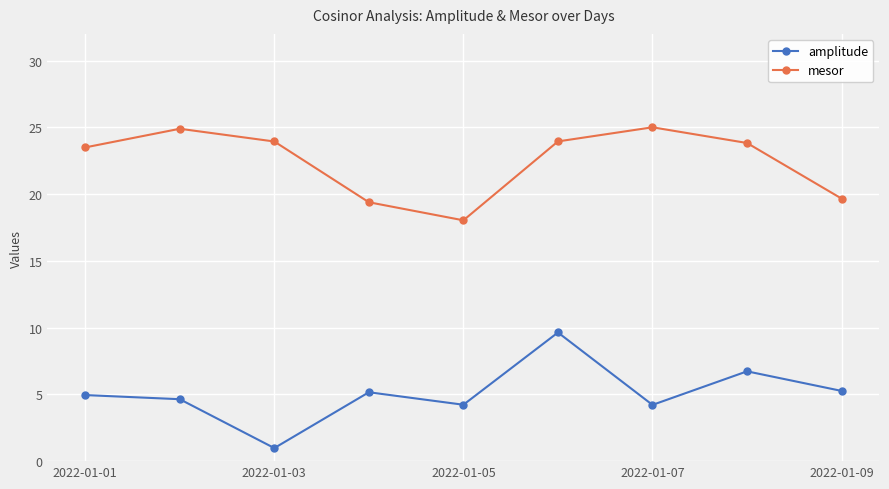

List the series in order of their peak value, highest first.

mesor, amplitude